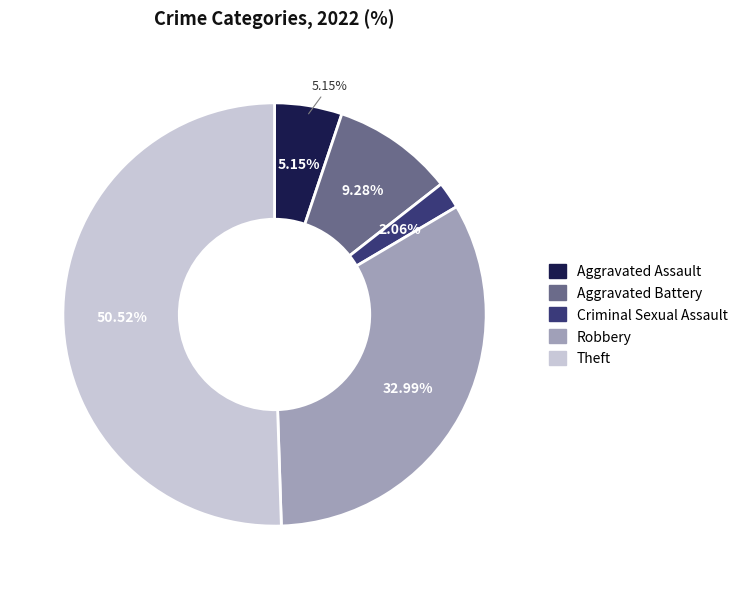

How many segments does this pie chart have?

5